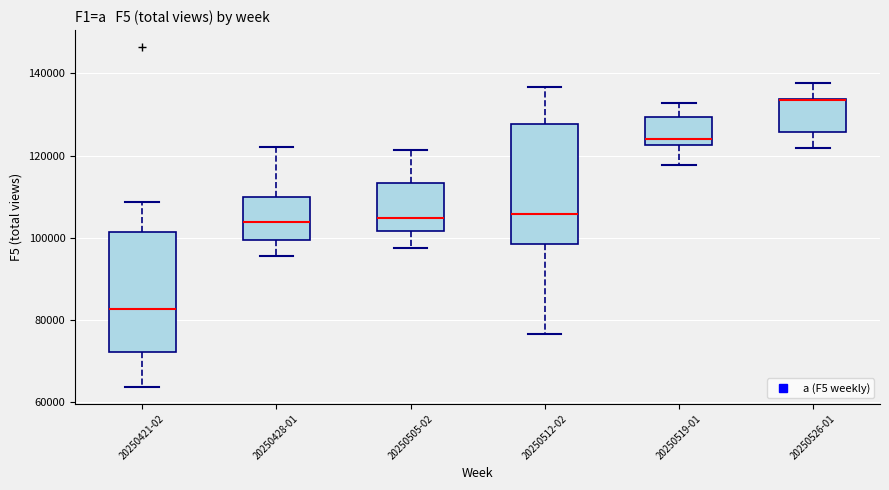

Reading left to right, transcribe this box plot: for each box, give where its median line is, the range the box spans, and where its two whiskers end, as read against the y-axis. The values are not printed on the chart, so give them approximately, as read against the axis.

20250421-02: median 82000, box 72000 to 102000, whiskers 64000 to 108000
20250428-01: median 104000, box 100000 to 110000, whiskers 96000 to 122000
20250505-02: median 104000, box 102000 to 114000, whiskers 98000 to 122000
20250512-02: median 106000, box 98000 to 128000, whiskers 76000 to 136000
20250519-01: median 124000, box 122000 to 130000, whiskers 118000 to 132000
20250526-01: median 134000 (drawn on the box's upper edge), box 126000 to 134000, whiskers 122000 to 138000